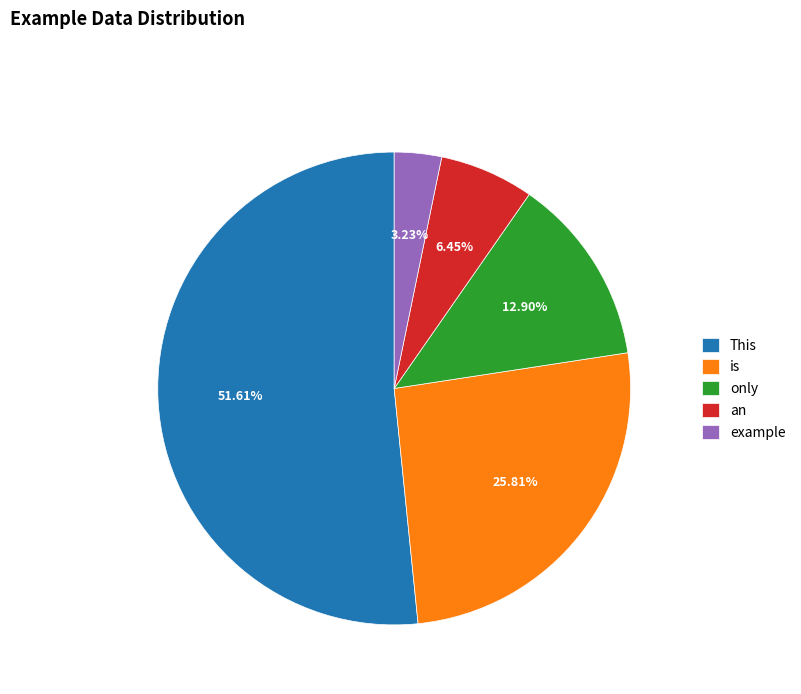

Which category accounts for the majority?

This